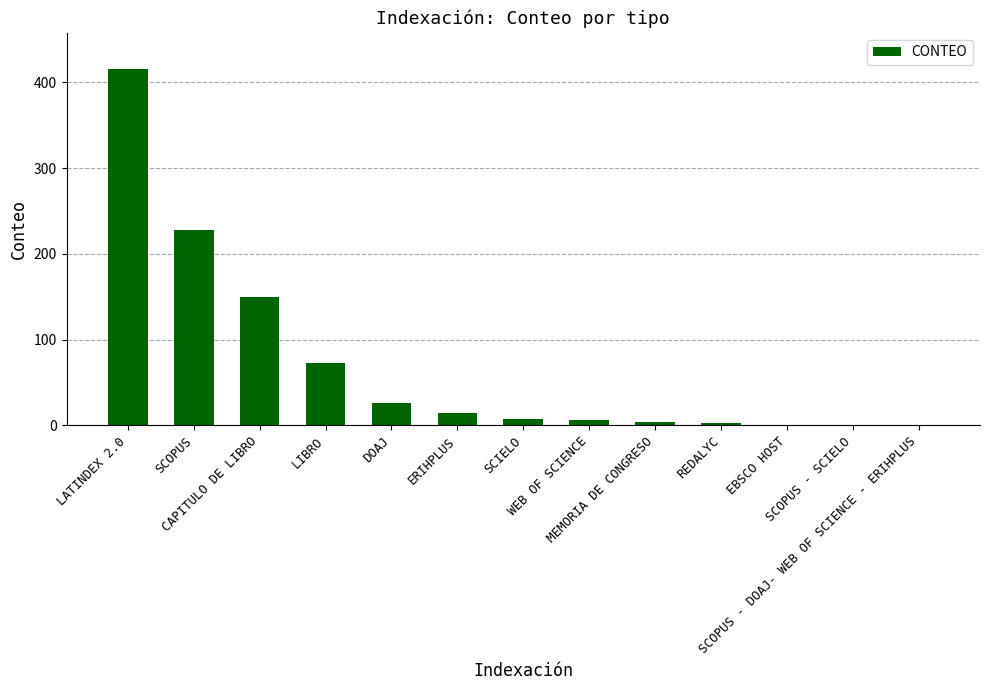

What is the greatest value displayed?

416